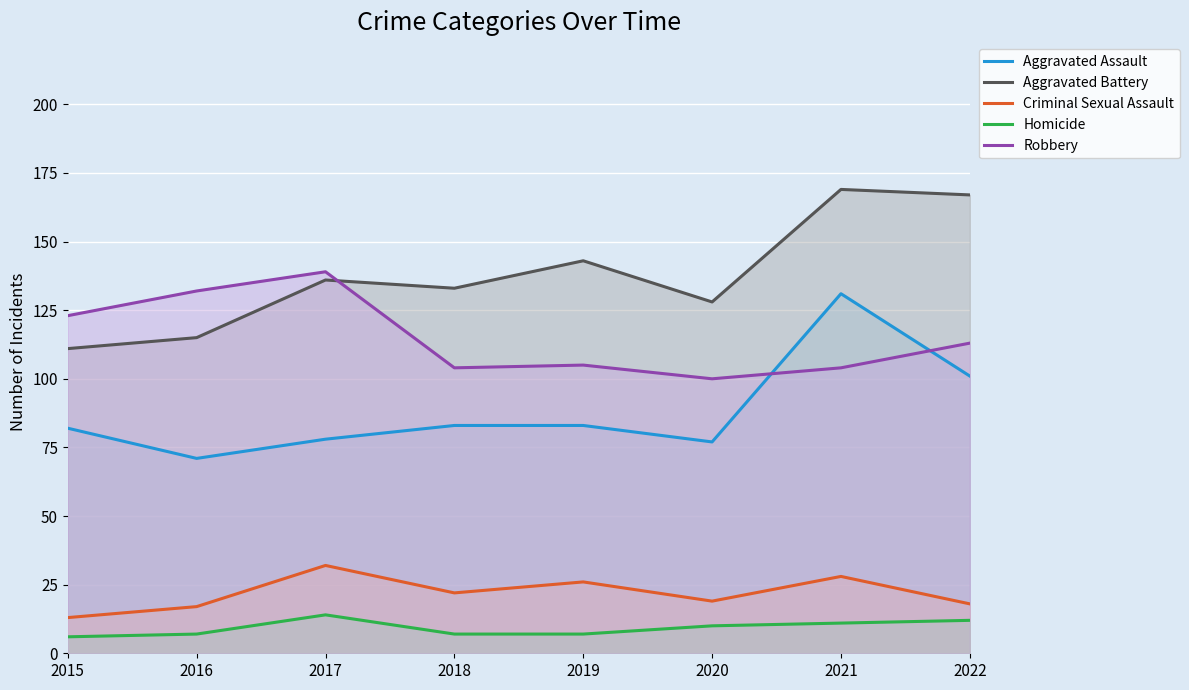

Reading left to right, what are all the values shown in this chart?

Aggravated Assault: 2015=82	2016=71	2017=78	2018=83	2019=83	2020=77	2021=131	2022=101
Aggravated Battery: 2015=111	2016=115	2017=136	2018=133	2019=143	2020=128	2021=169	2022=167
Criminal Sexual Assault: 2015=13	2016=17	2017=32	2018=22	2019=26	2020=19	2021=28	2022=18
Homicide: 2015=6	2016=7	2017=14	2018=7	2019=7	2020=10	2021=11	2022=12
Robbery: 2015=123	2016=132	2017=139	2018=104	2019=105	2020=100	2021=104	2022=113